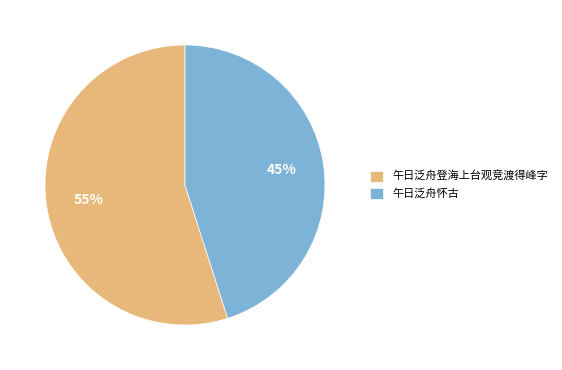

To the nearest percent, what is the difference between the largest and smallest slice percentages?

10%